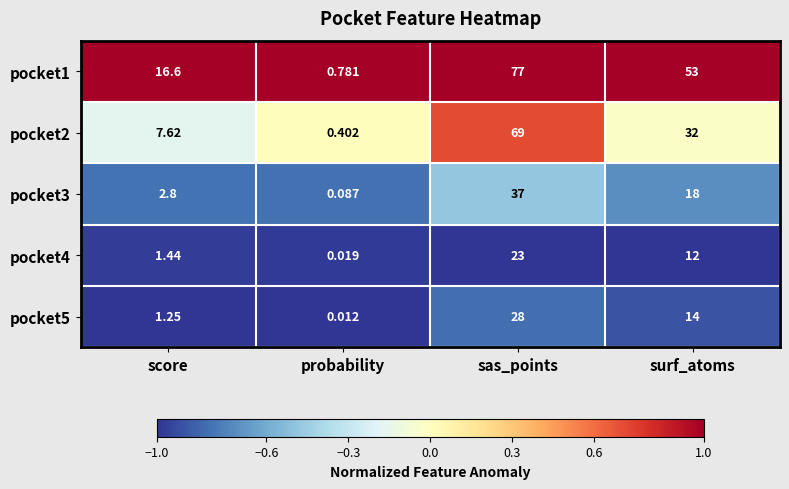

Is the value of pocket1 at surf_atoms greater than the value of pocket5 at score?

Yes